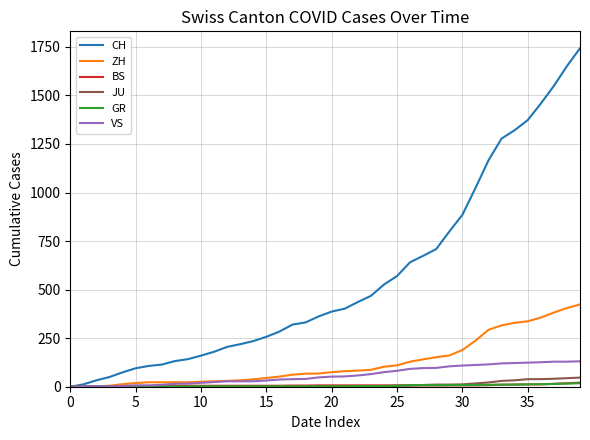

What is the maximum value for ZH?

424